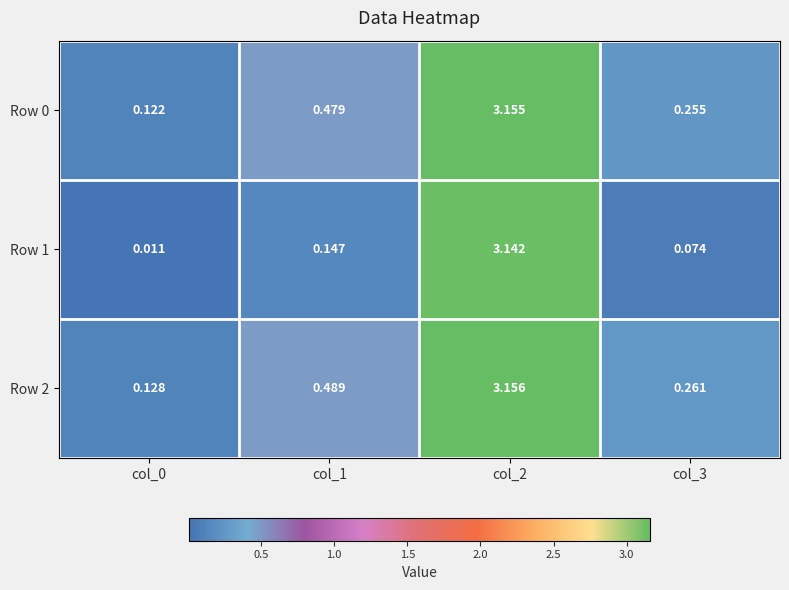

At how many categories does at least one series exceed 0?

4